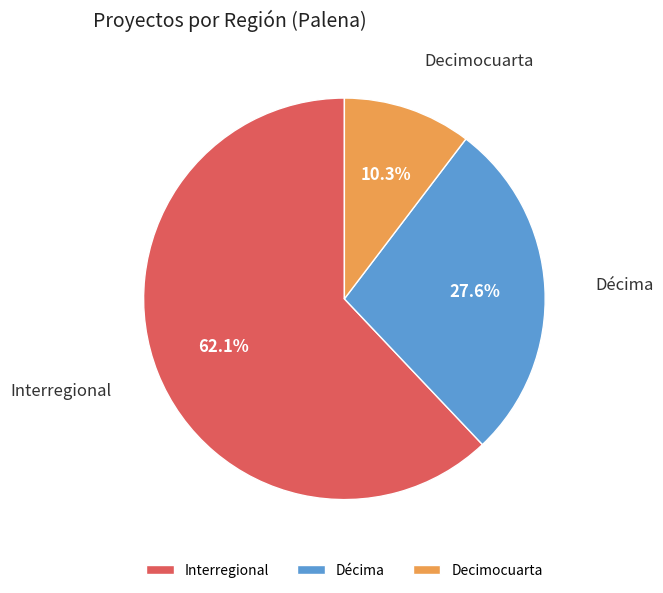

Is it true that Interregional is 71% of the pie?

False